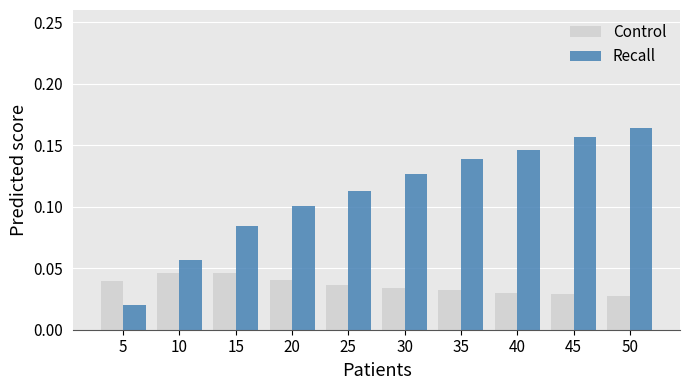

Which series has the largest range (max minus min)?

Recall